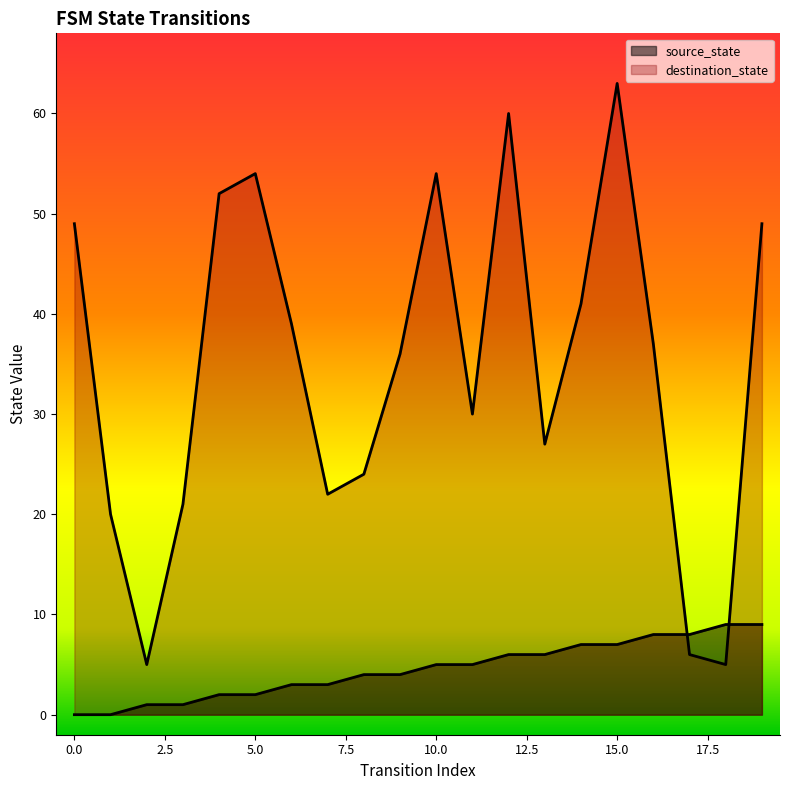

What is the difference between the source_state values at 6 and 17?

5